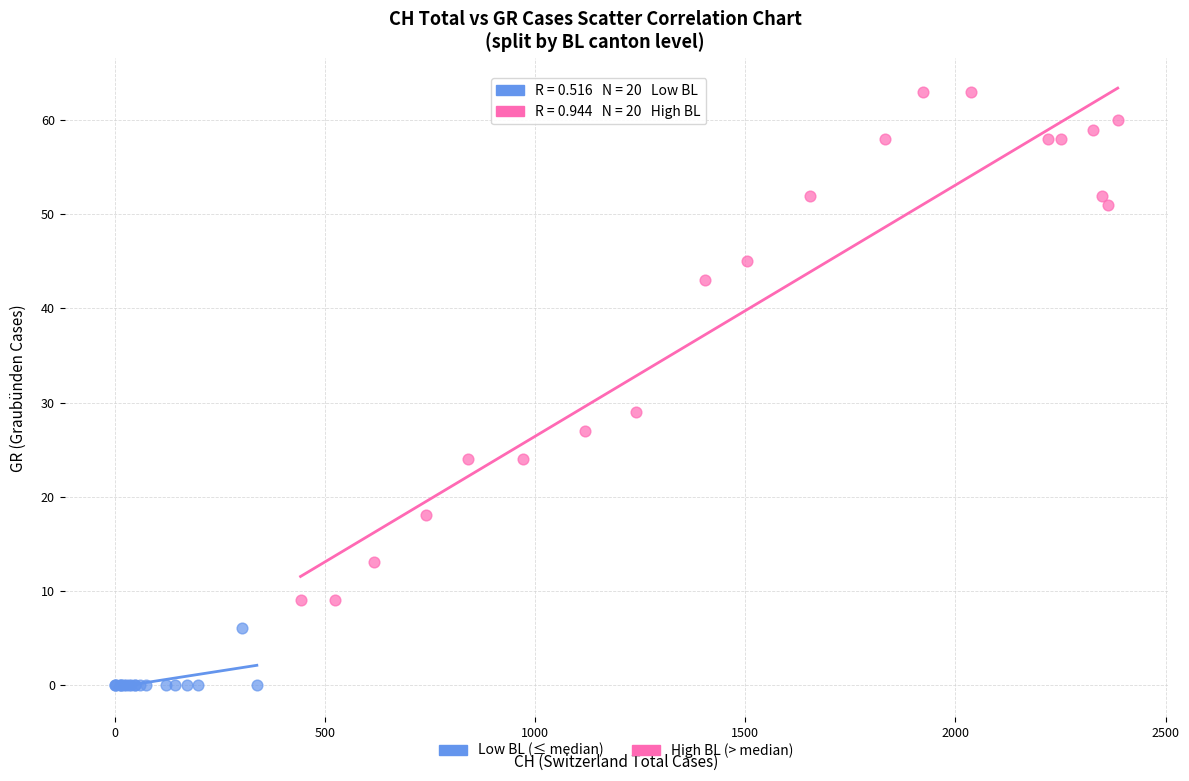

Which series contains the highest Y value?

High BL (> median)